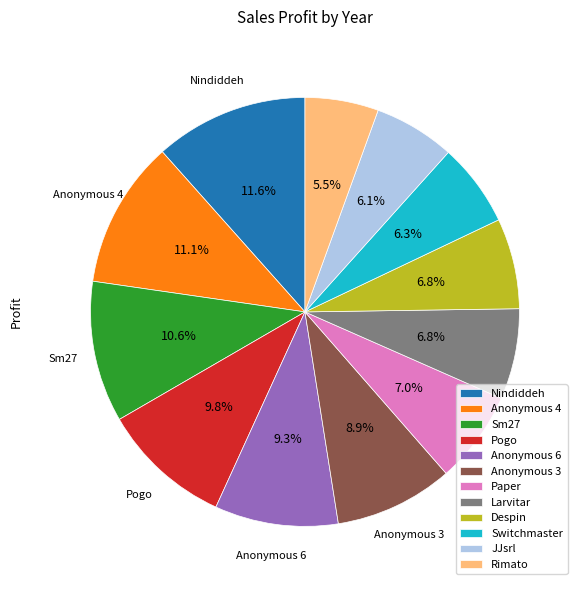

What is the total percentage of Anonymous 6 and Despin?

16.1%